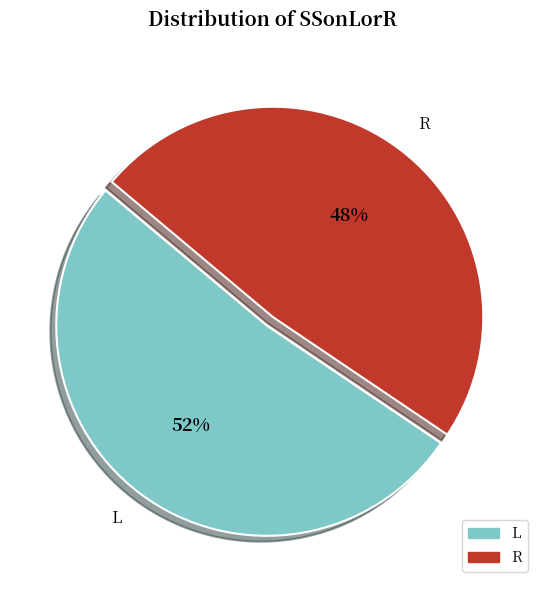

The R slice represents 40% of the pie. True or false?

False